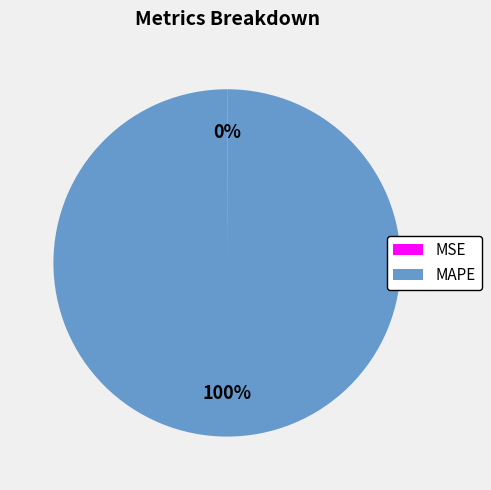

What percentage is the MAPE slice, to the nearest percent?

100%